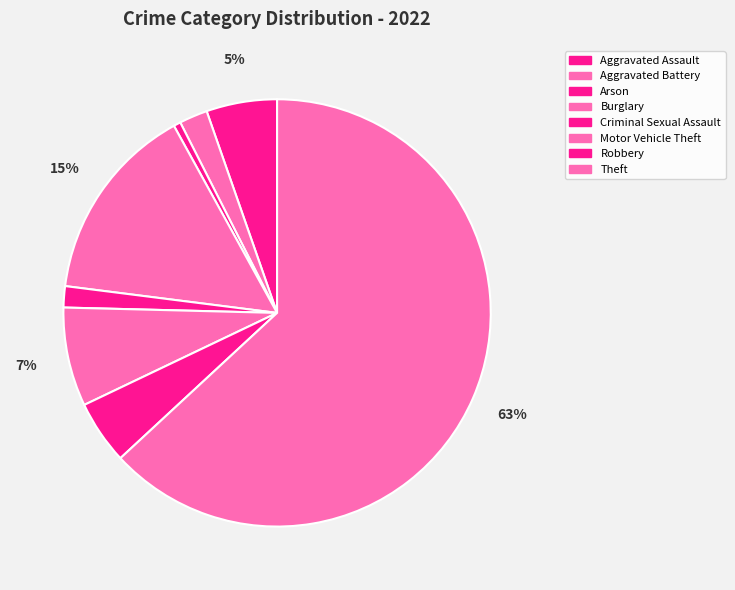

To the nearest percent, what portion does Arson represent?

1%